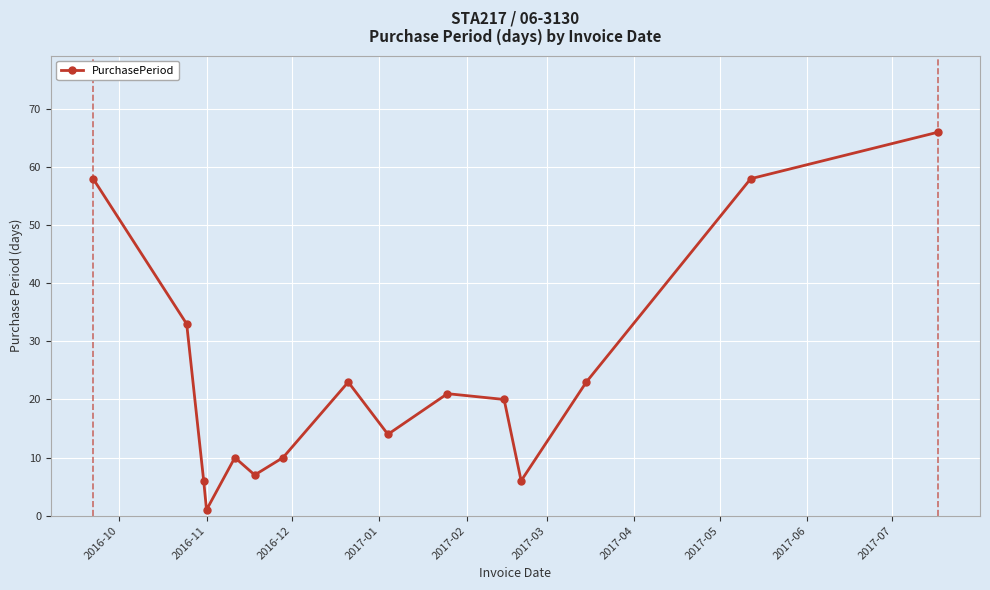

How many distinct data groups are displayed?

1